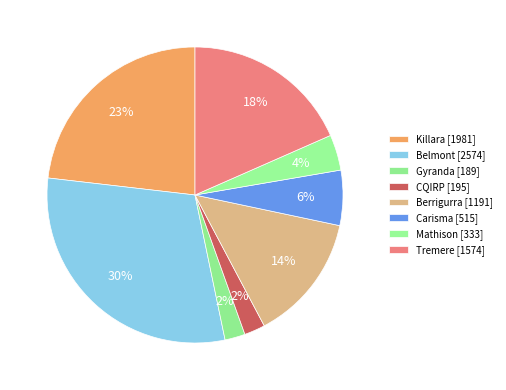

Combined, do Berrigurra and CQIRP account for over 50%?

No